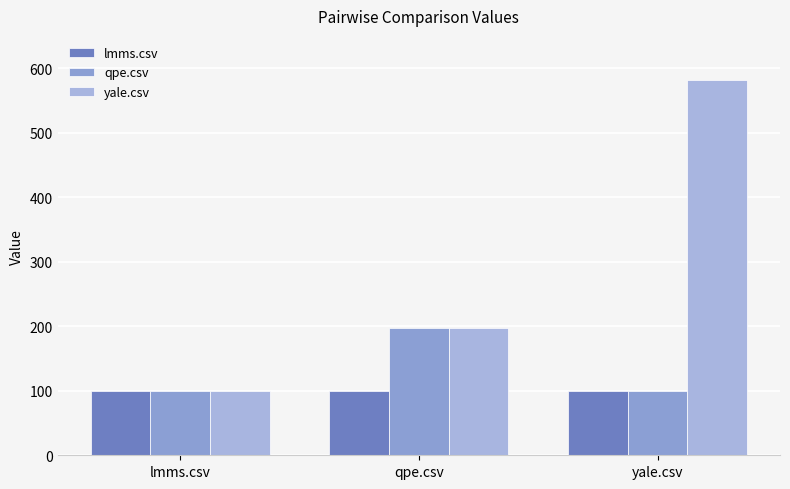

Is the value of qpe.csv at yale.csv greater than the value of yale.csv at yale.csv?

No